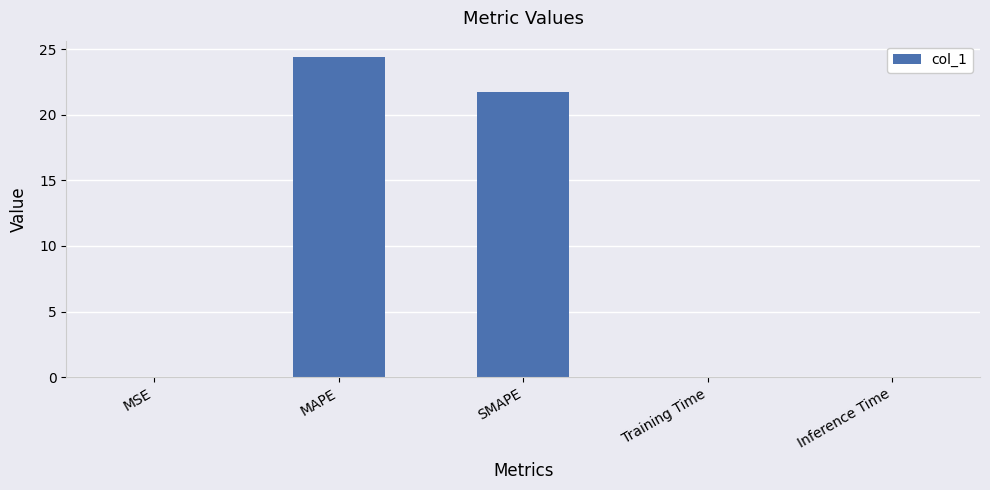

What is the greatest value displayed?

24.4